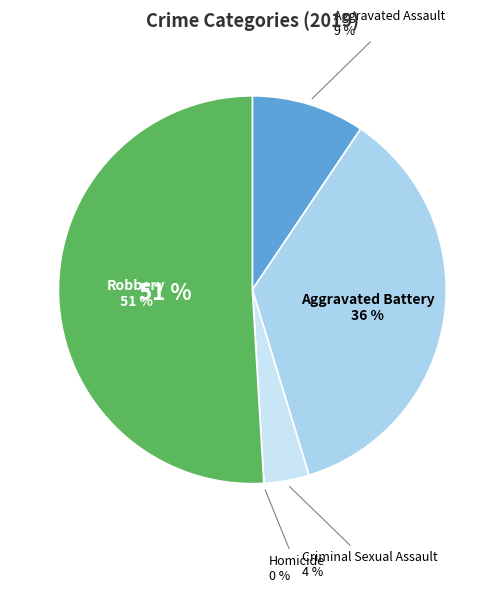

Which category accounts for the majority?

Robbery